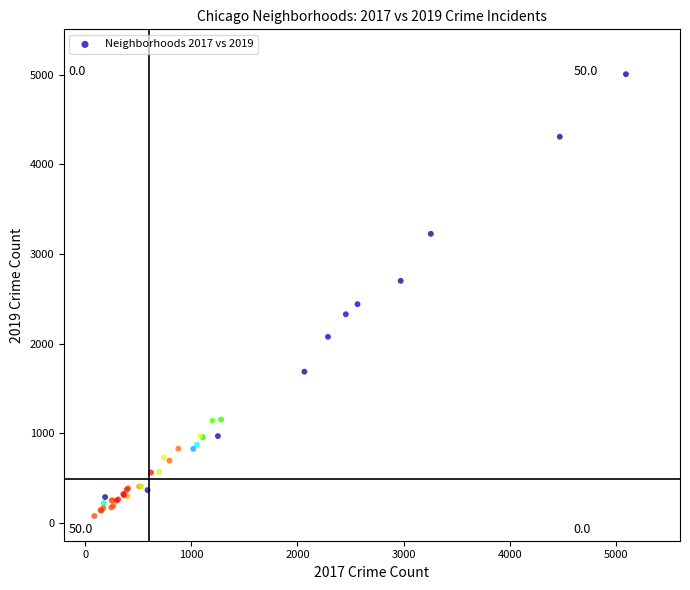

What Y value in the scatter plot is closest to 2542?

2441